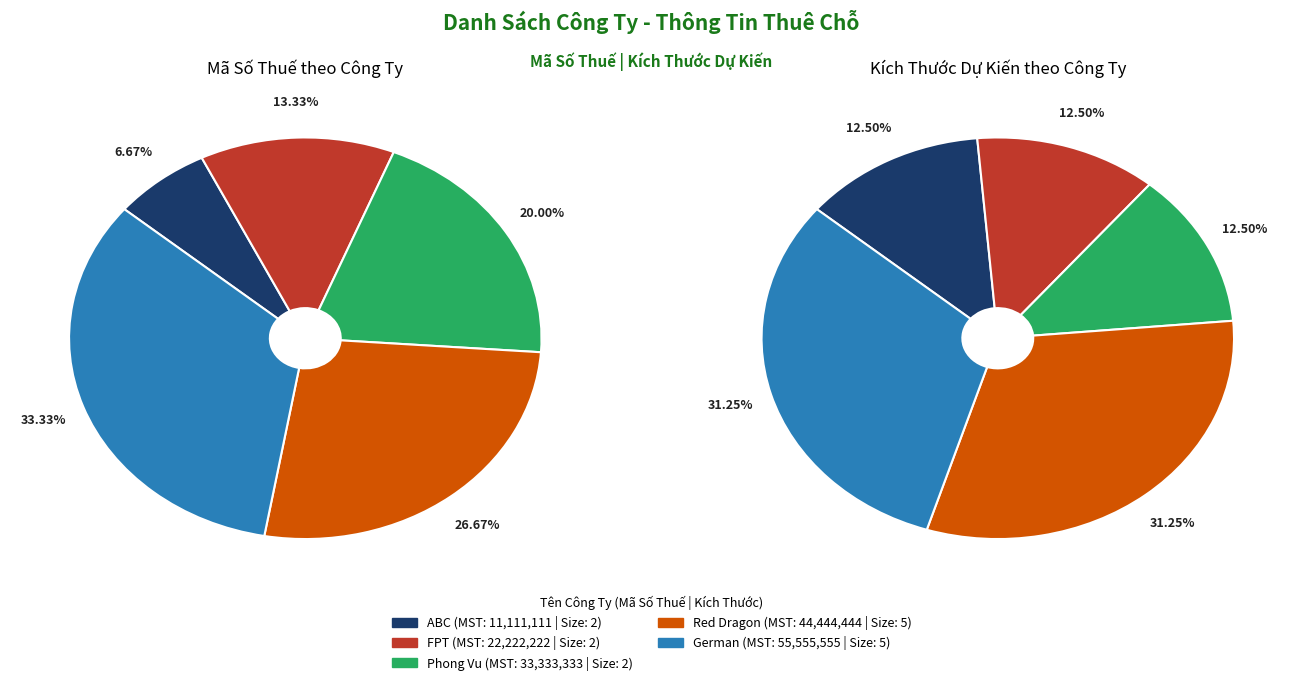

What is the ratio of the value at FPT to the value at ABC?

2.0